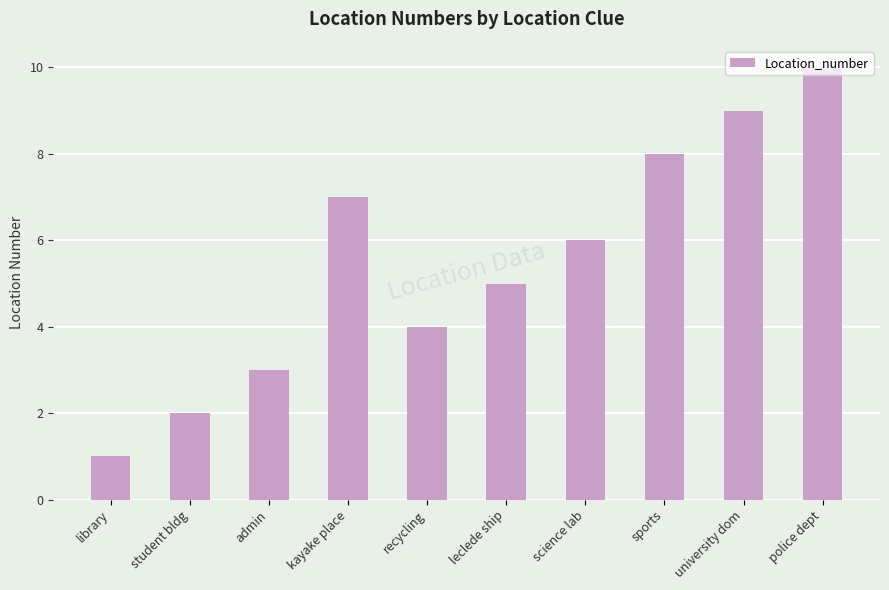

Is it true that the value at admin is 3?

True